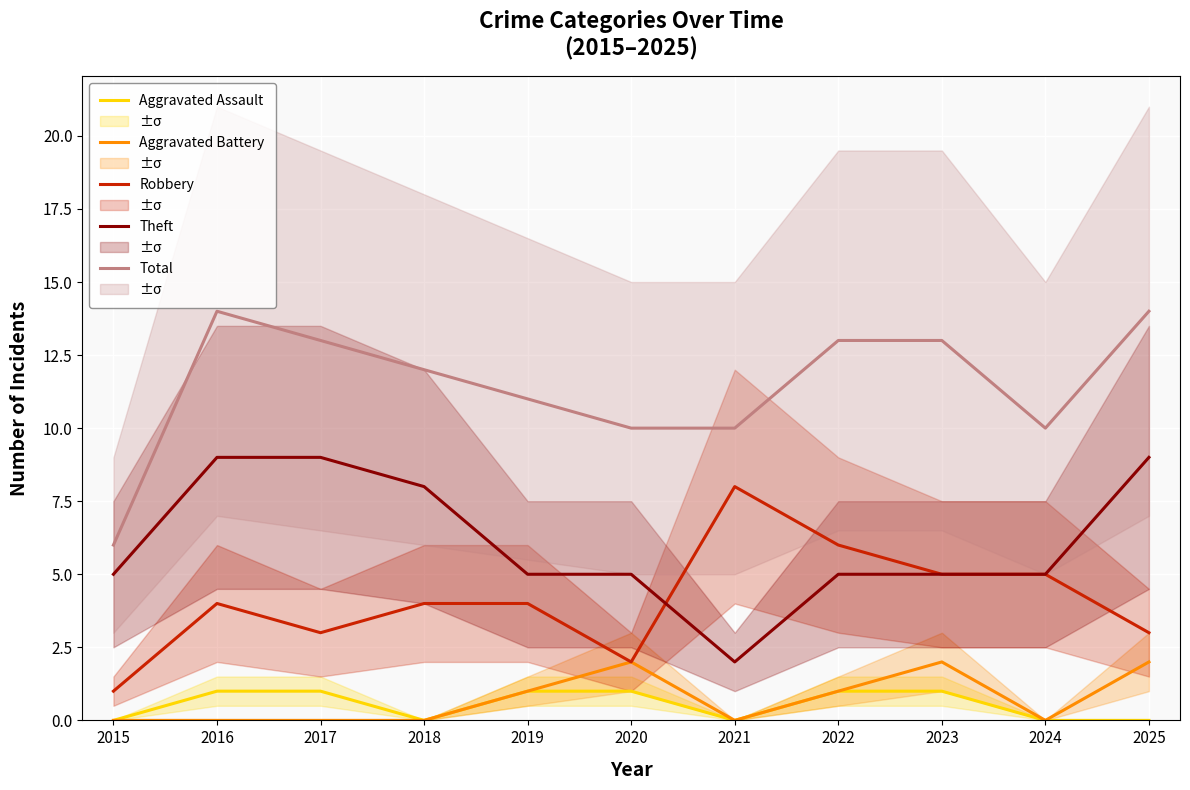

Reading left to right, list all the values displayed in this chart.

Aggravated Assault: 2015=0	2016=1	2017=1	2018=0	2019=1	2020=1	2021=0	2022=1	2023=1	2024=0	2025=0
Aggravated Battery: 2015=0	2016=0	2017=0	2018=0	2019=1	2020=2	2021=0	2022=1	2023=2	2024=0	2025=2
Robbery: 2015=1	2016=4	2017=3	2018=4	2019=4	2020=2	2021=8	2022=6	2023=5	2024=5	2025=3
Theft: 2015=5	2016=9	2017=9	2018=8	2019=5	2020=5	2021=2	2022=5	2023=5	2024=5	2025=9
Total: 2015=6	2016=14	2017=13	2018=12	2019=11	2020=10	2021=10	2022=13	2023=13	2024=10	2025=14